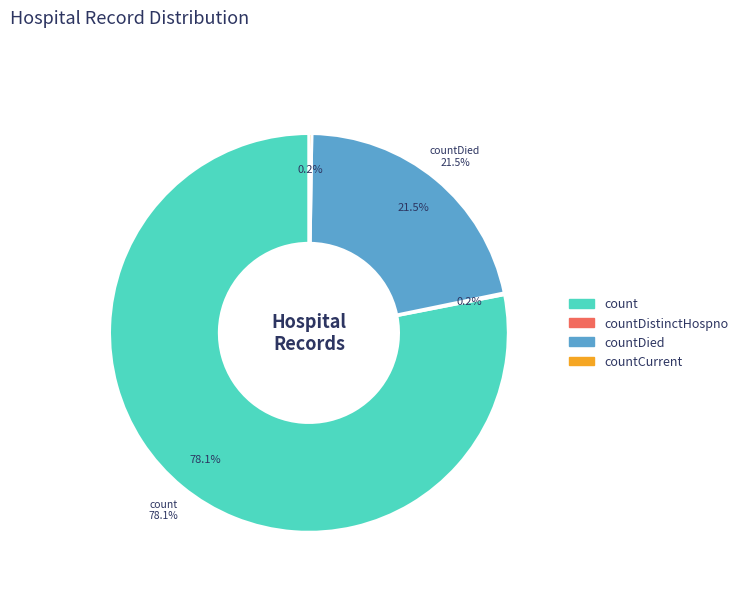

Does any single category account for the majority?

Yes